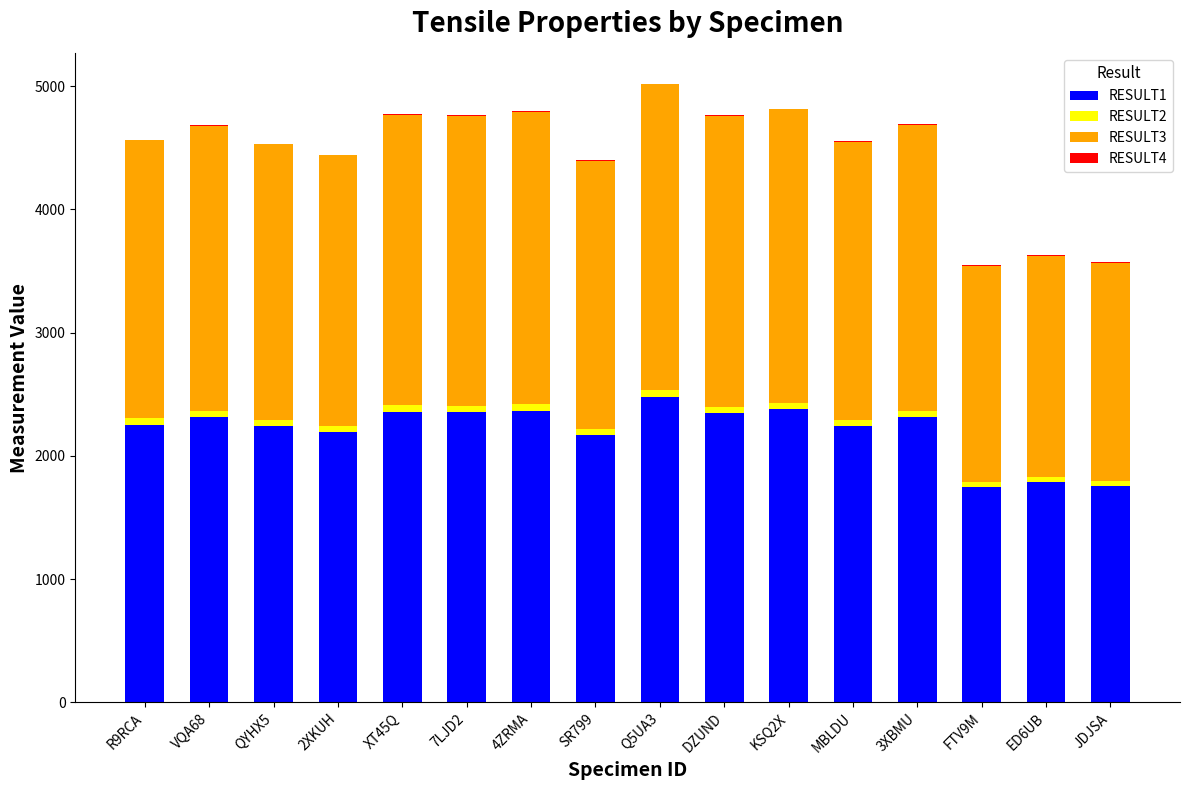

What is the sum of all RESULT1 values?

35295.8